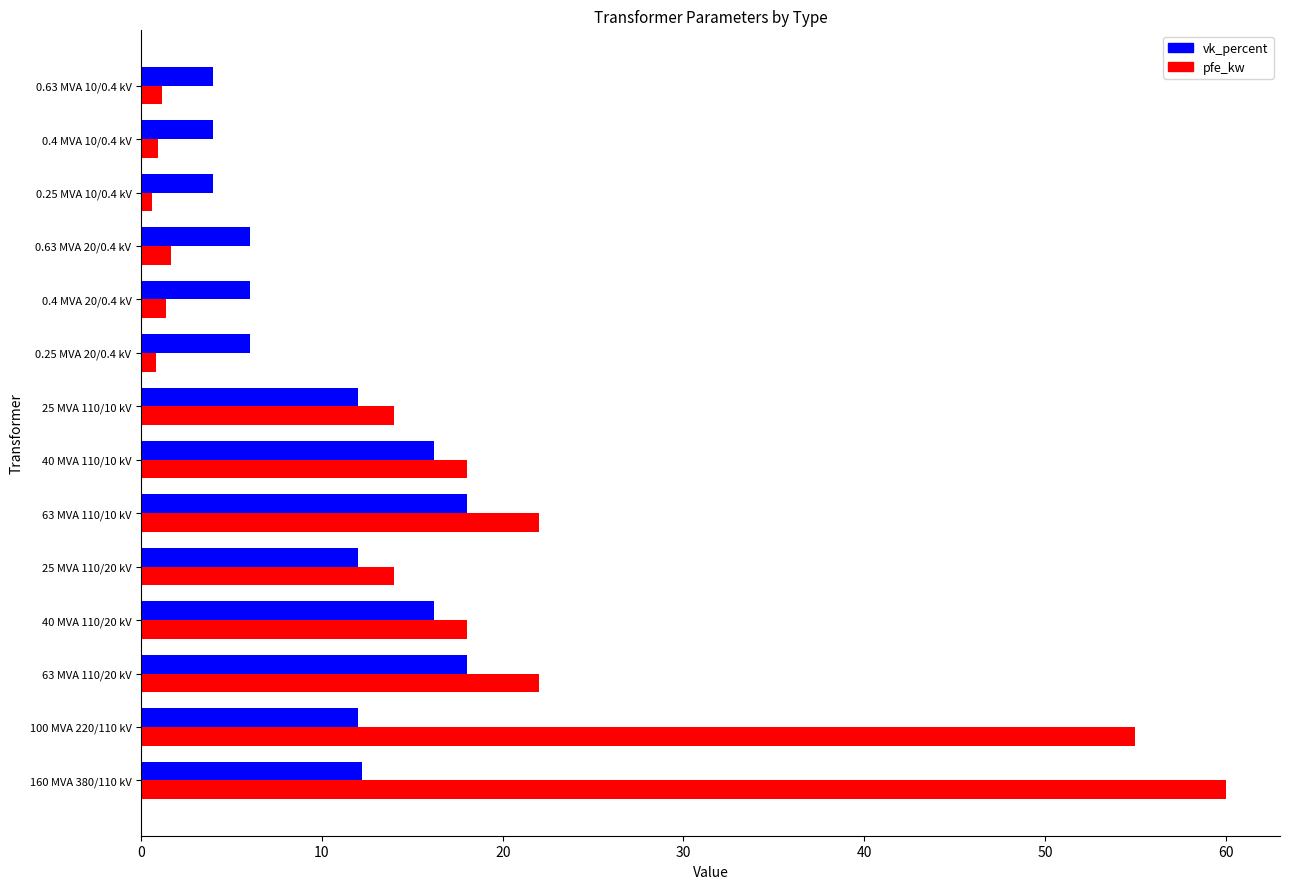

What is the sum of the vk_percent values at 0.63 MVA 20/0.4 kV and 25 MVA 110/20 kV?

18.0